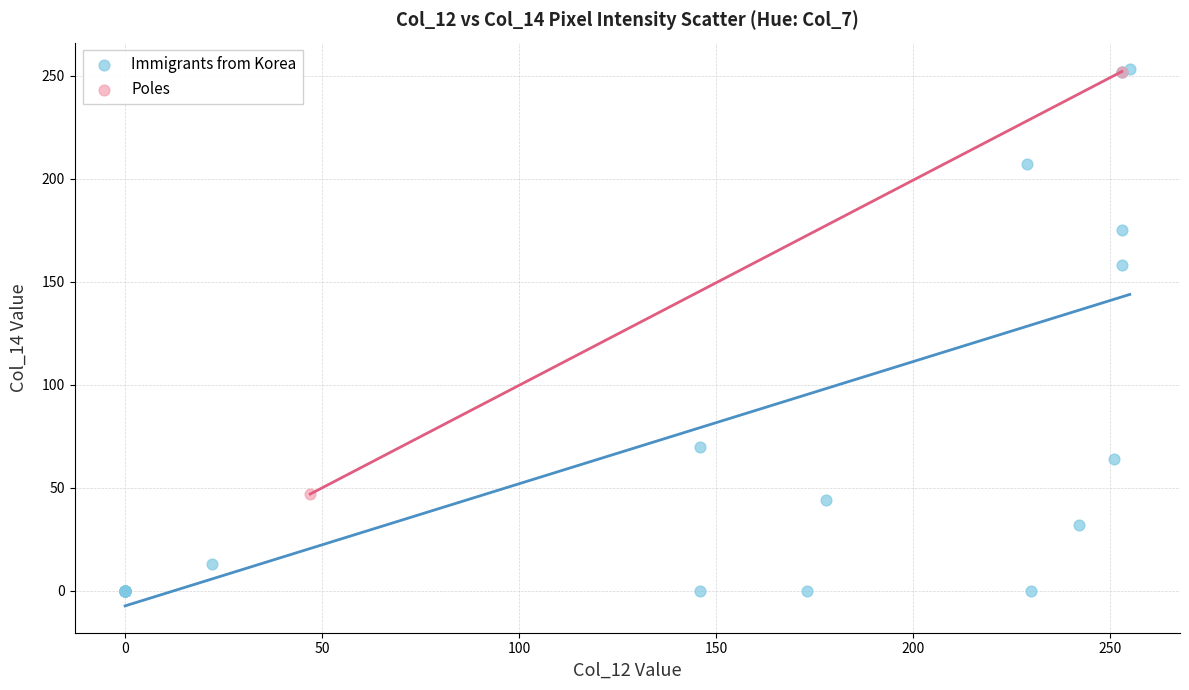

What are all the series names shown in the legend?

Immigrants from Korea, Poles